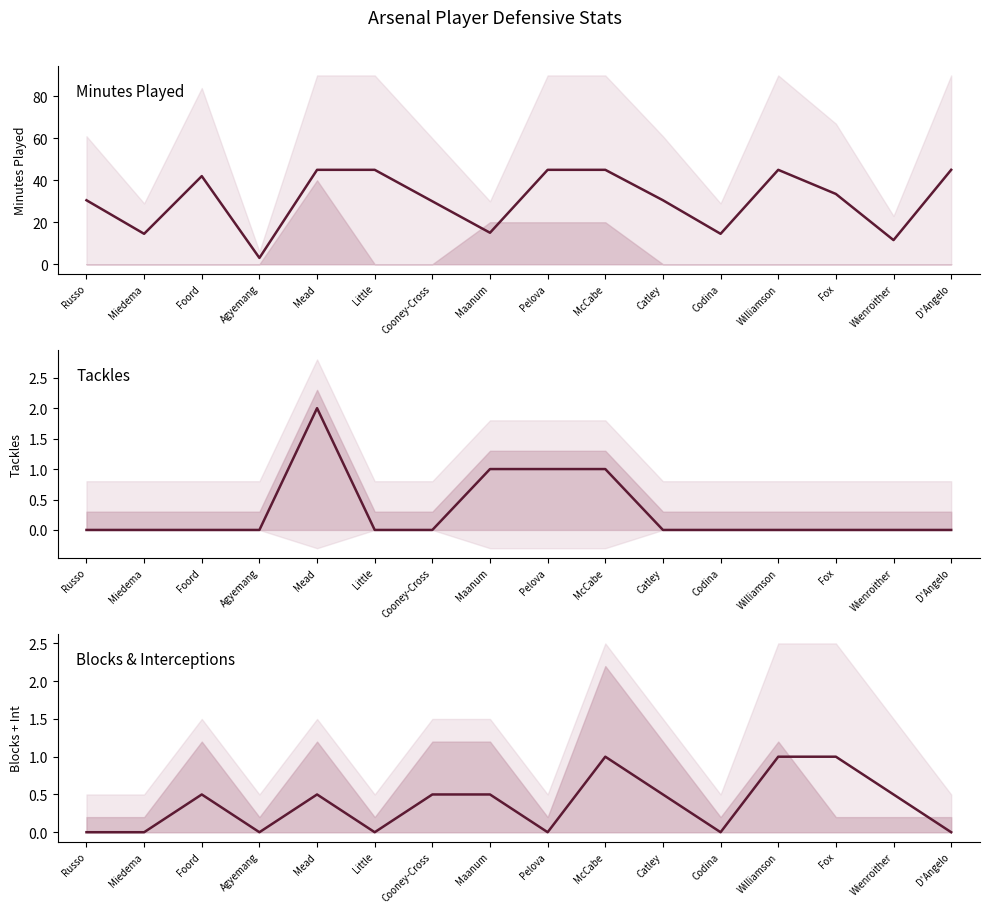

At which label is Blocks+Int midline closest to 0?

Russo